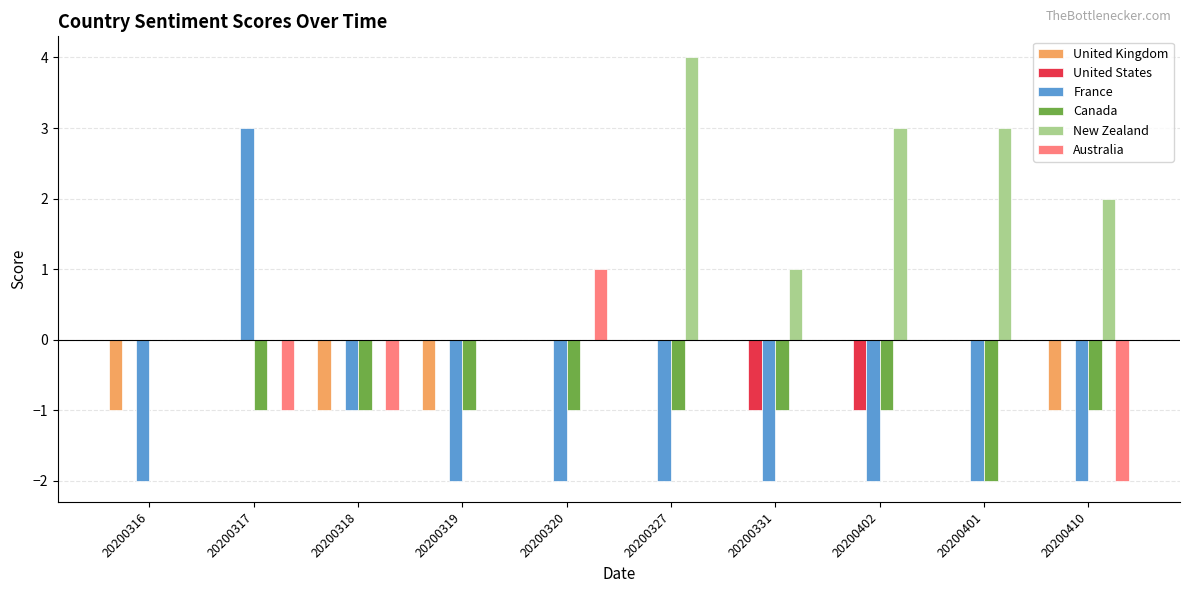

At which label does Canada reach its peak?

20200316